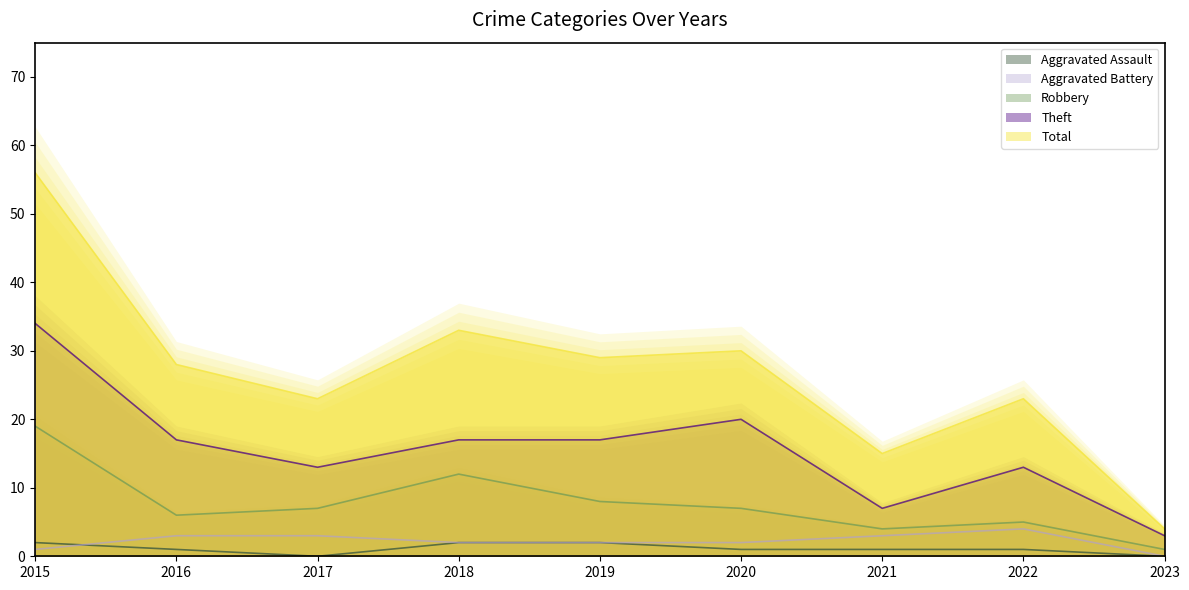

What is the sum of the Total values at 2020 and 2023?

34